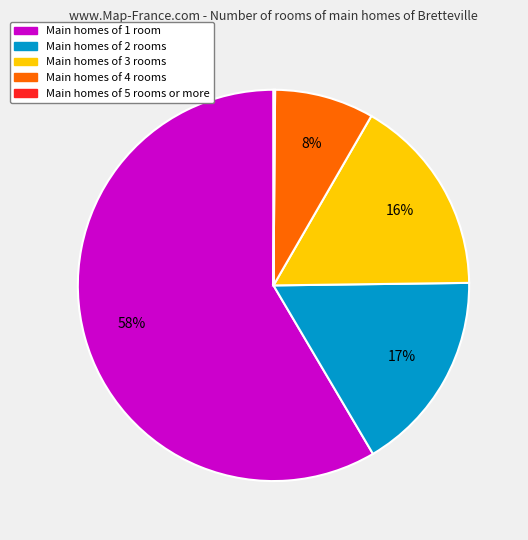

Does any single category account for the majority?

Yes